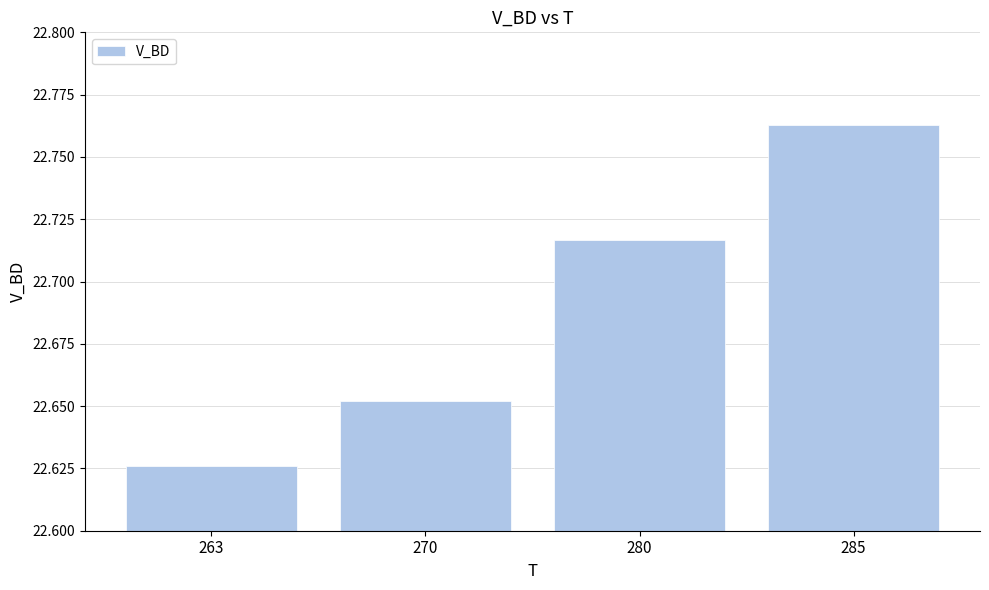

Which label corresponds to the smallest value in the chart?

263